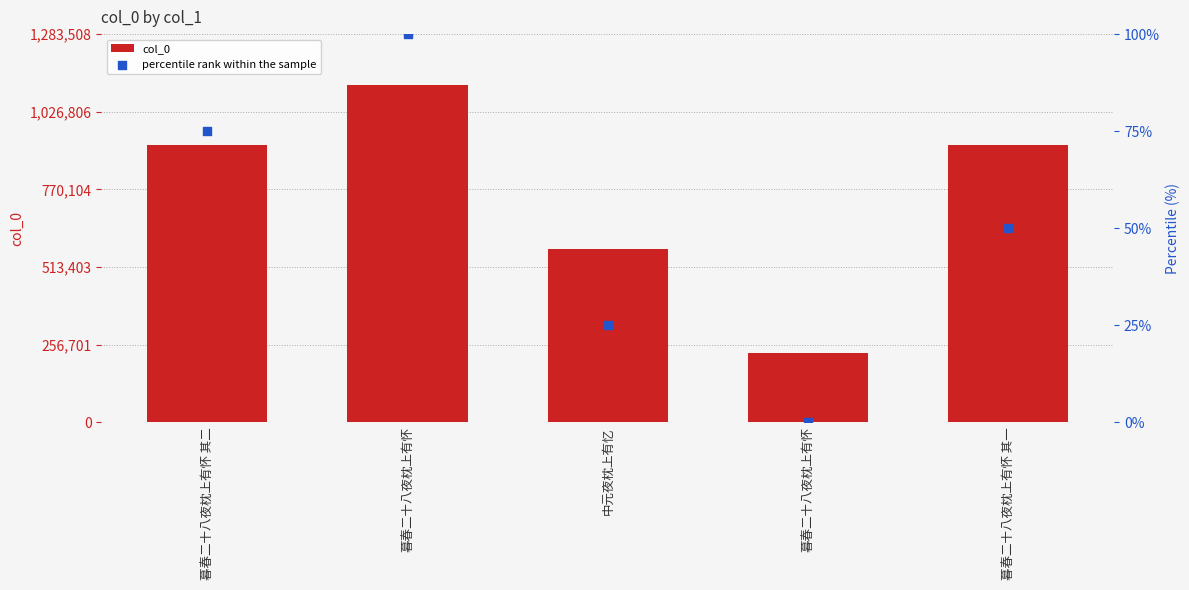

Which series reaches the maximum Y coordinate?

col_0